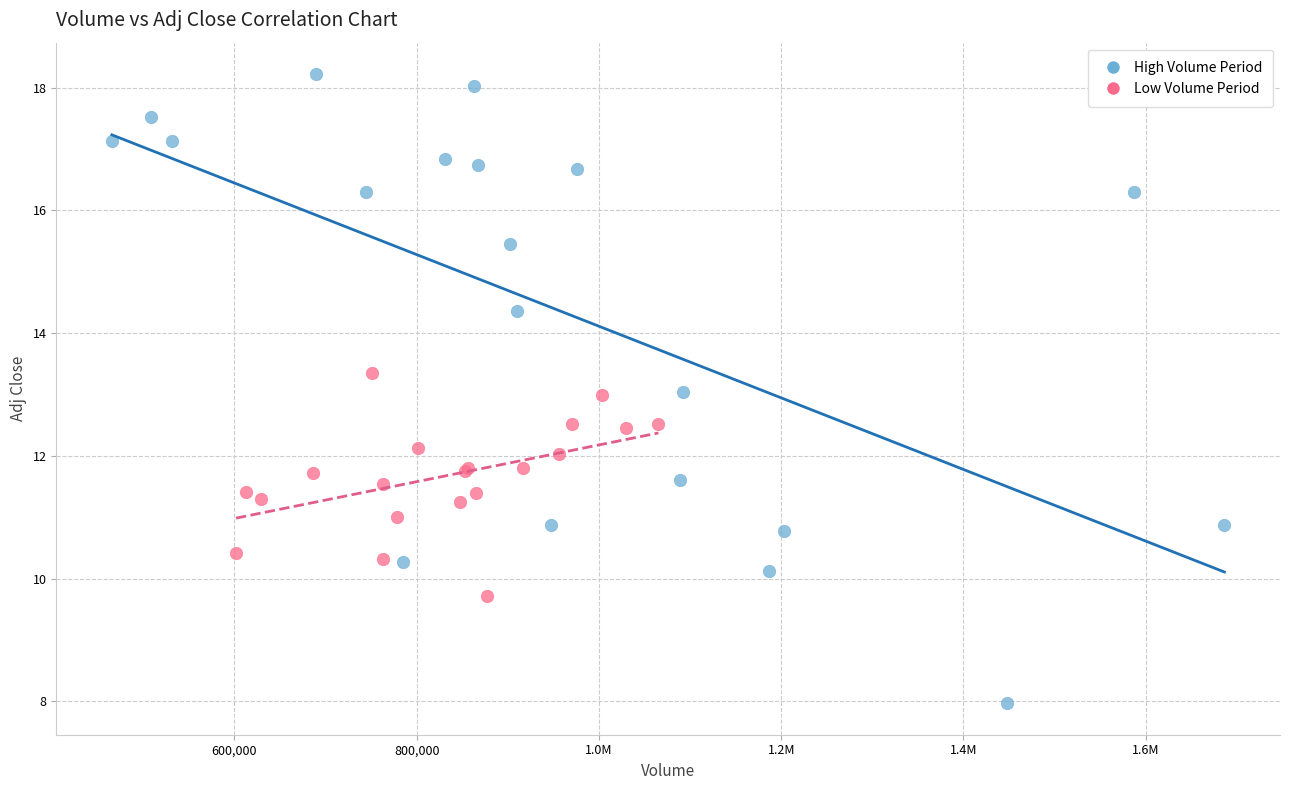

Which series contains the lowest Y value?

High Volume Period